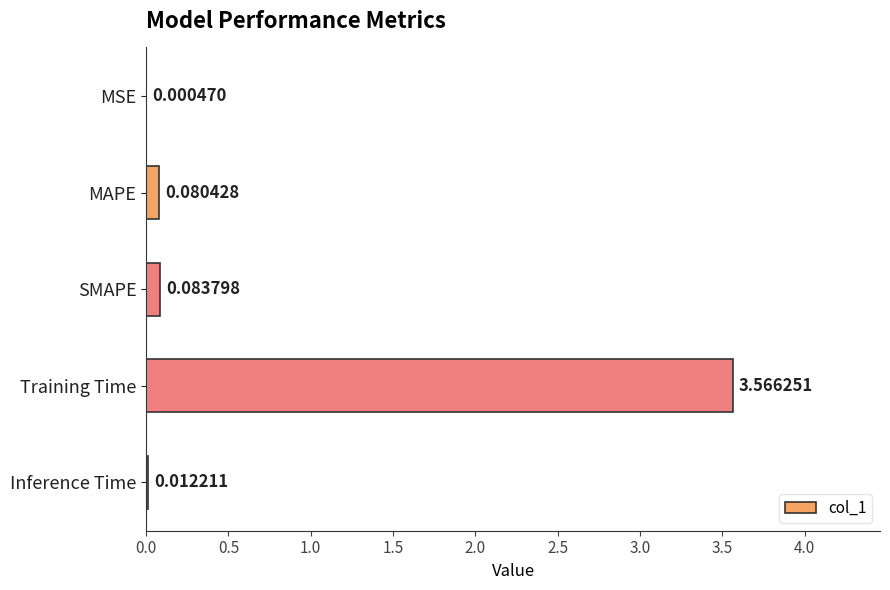

Between Inference Time and MAPE, which is larger?

MAPE